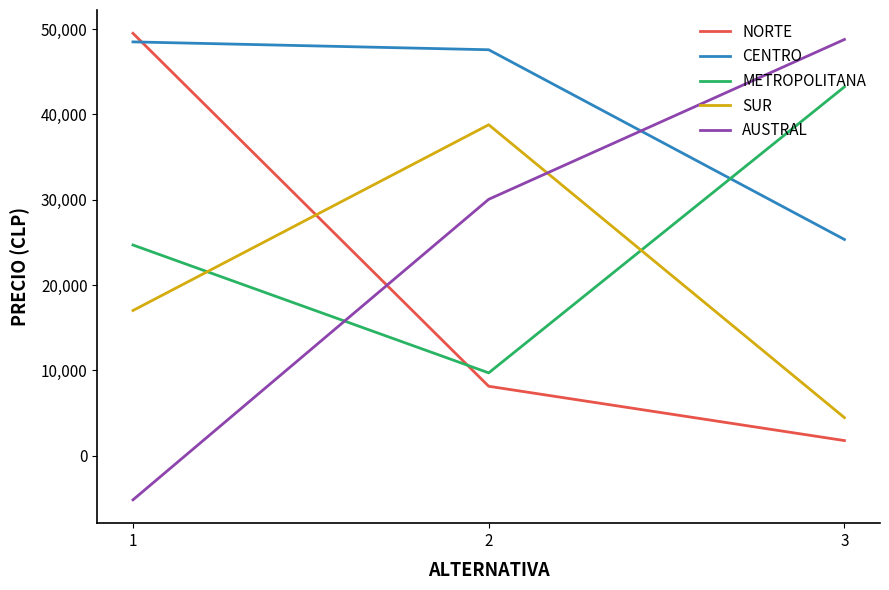

Rank the series at 2 from highest to lowest value.

CENTRO, SUR, AUSTRAL, METROPOLITANA, NORTE